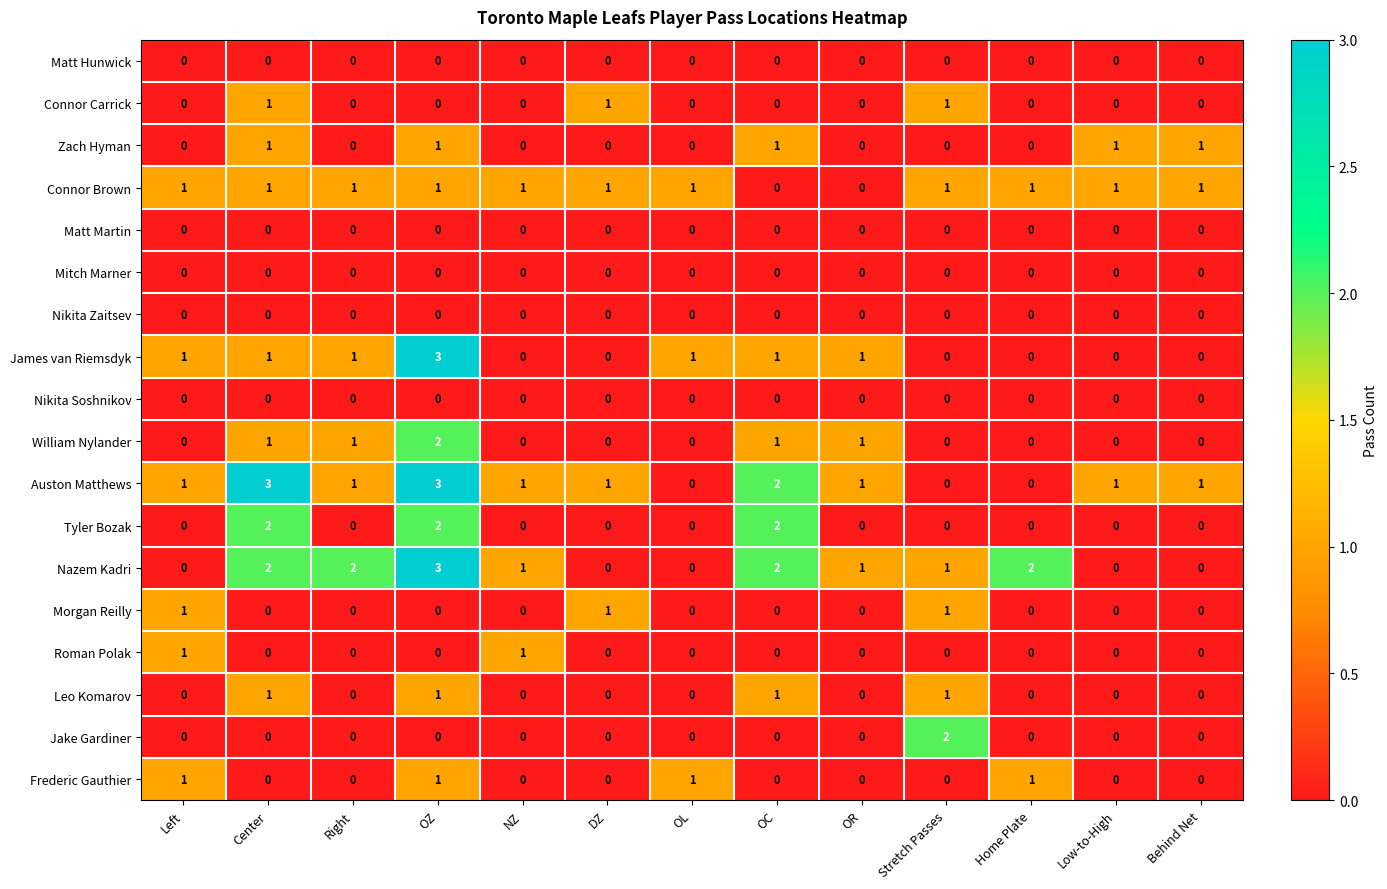

How many series are shown in this chart?

18